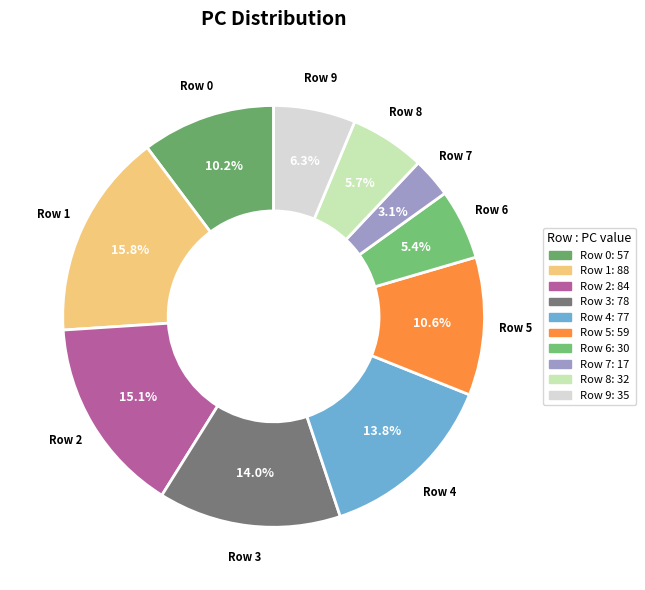

Do Row 4 and Row 2 together represent more than half of the pie?

No